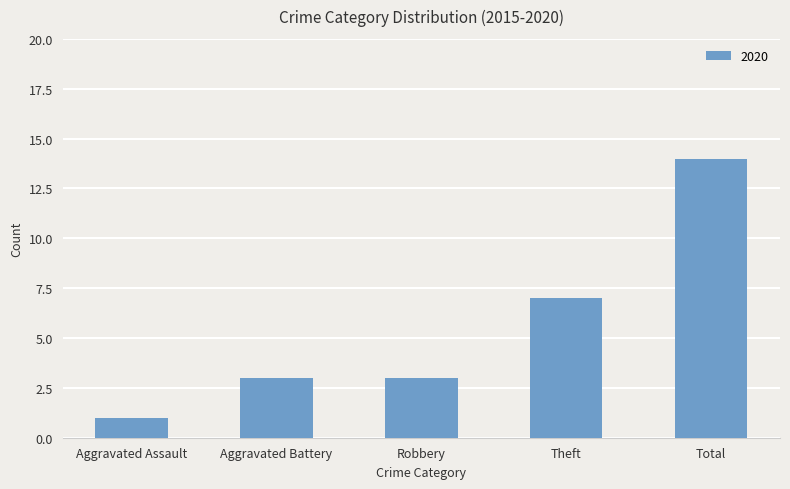

Reading left to right, extract all data points from this chart.

Aggravated Assault=1	Aggravated Battery=3	Robbery=3	Theft=7	Total=14